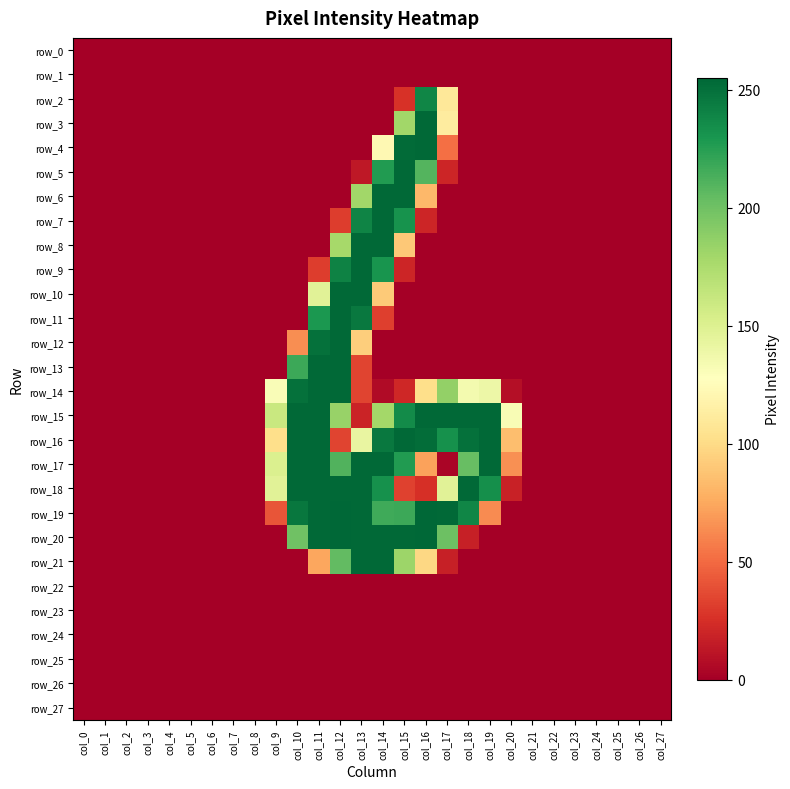

The value of row_15 at col_13 is 19. True or false?

True